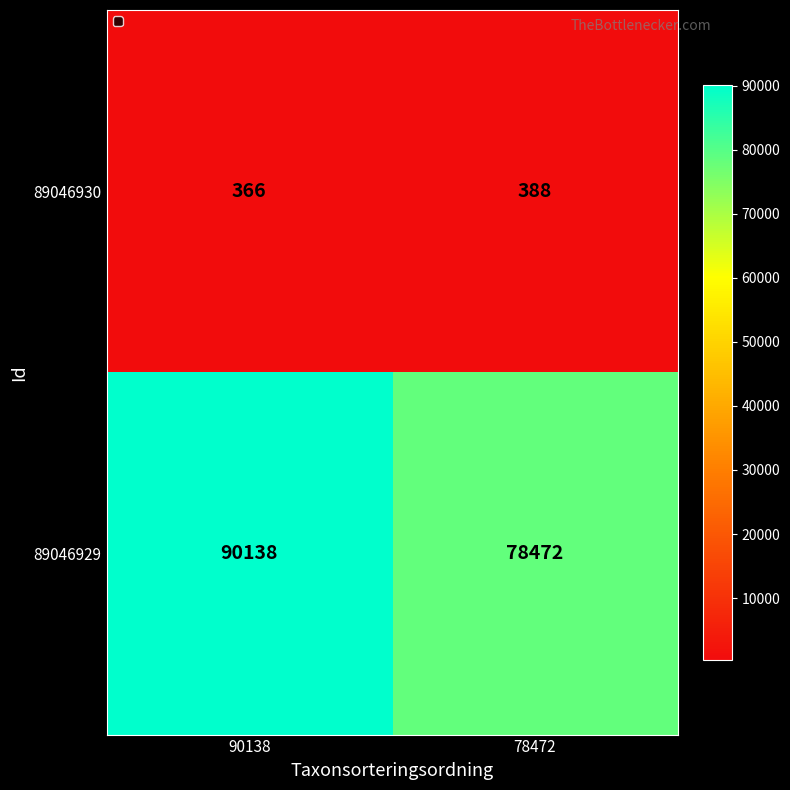

At 90138, list the series in order from largest to smallest.

89046929, 89046930